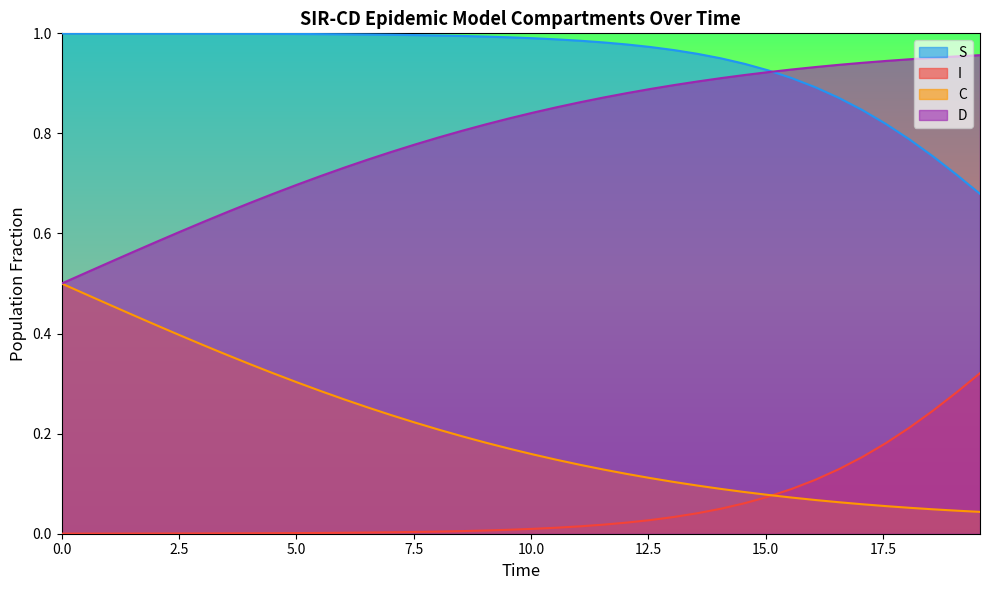

At 25, list the series in order from smallest to largest.

I, C, D, S